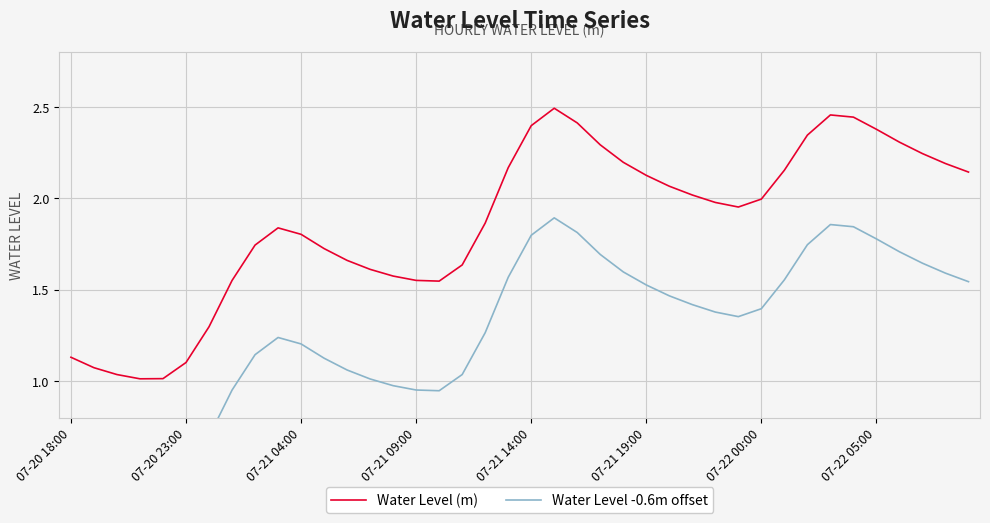

How many values in the Water Level -0.6m offset series are below 1?

11